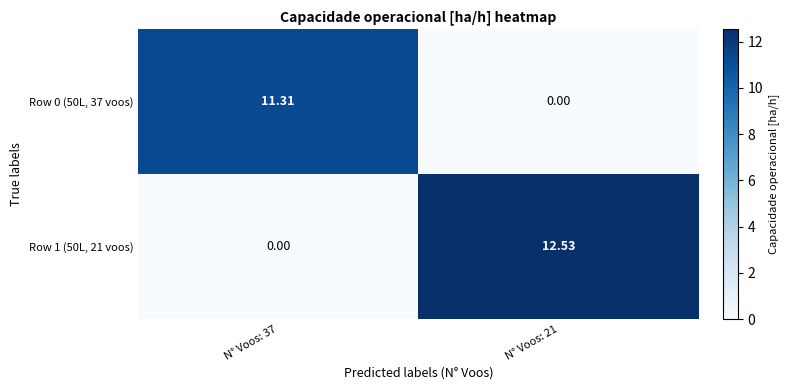

Reading right to left, list all the values displayed in this chart.

Row 0 (50L, 37 voos): N° Voos: 21=0.0	N° Voos: 37=11.3
Row 1 (50L, 21 voos): N° Voos: 21=12.5	N° Voos: 37=0.0